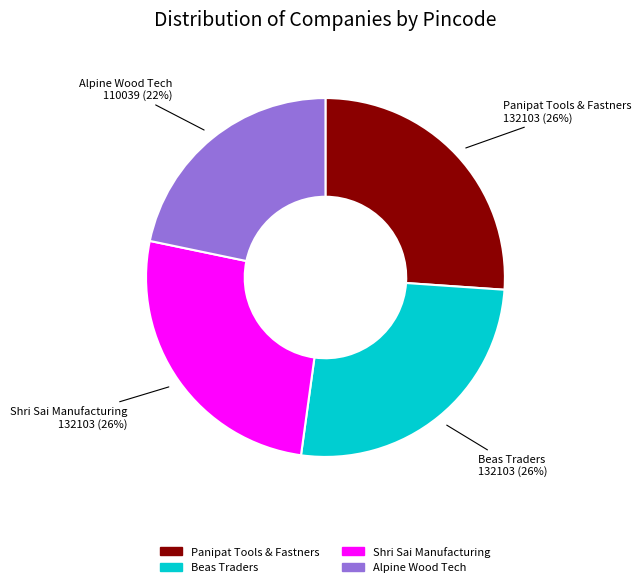

To the nearest percent, what is the difference between the largest and smallest slice percentages?

4%